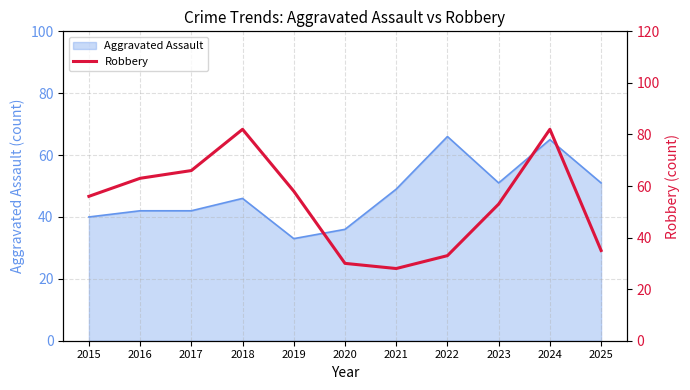

List the labels in order of value, largest first.

2018, 2024, 2017, 2016, 2019, 2015, 2023, 2025, 2022, 2020, 2021